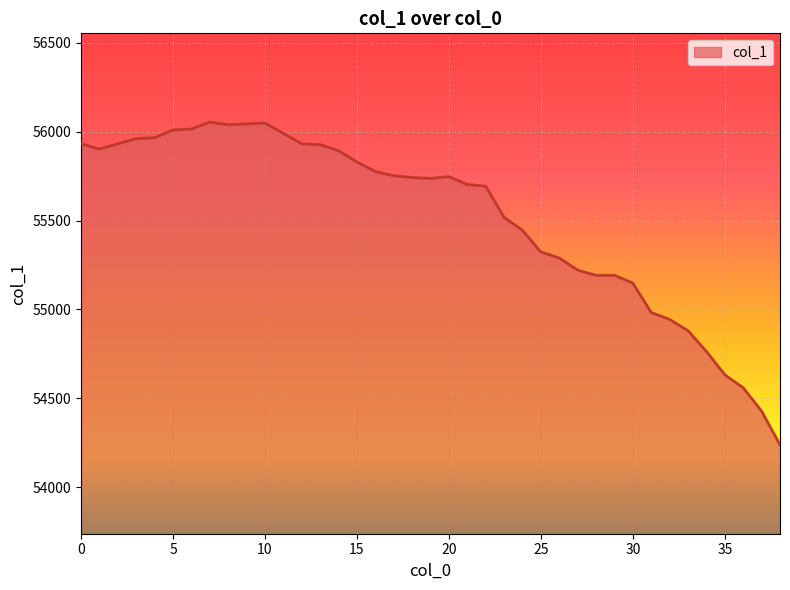

How many lines are shown in the chart?

1